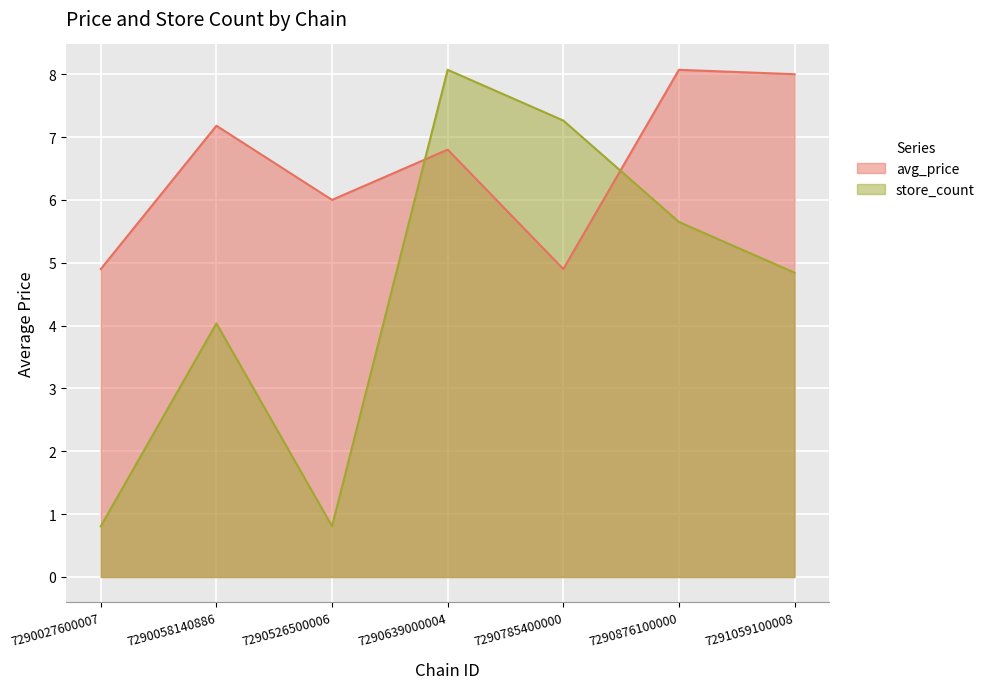

Does the chart display data point markers on the line(s)?

No